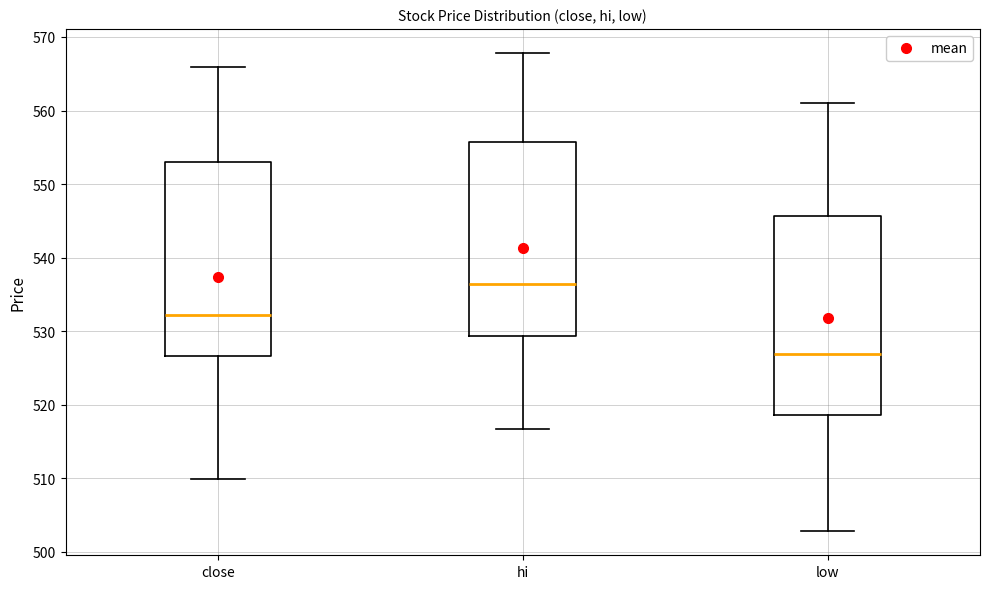

Reading left to right, transcribe this box plot: for each box, give where its median line is, the range the box spans, and where its two whiskers end, as read against the y-axis. The values are not printed on the chart, so give them approximately, as read against the axis.

close: median 532, box 527 to 553, whiskers 510 to 566
hi: median 536, box 529 to 556, whiskers 517 to 568
low: median 527, box 519 to 546, whiskers 503 to 561